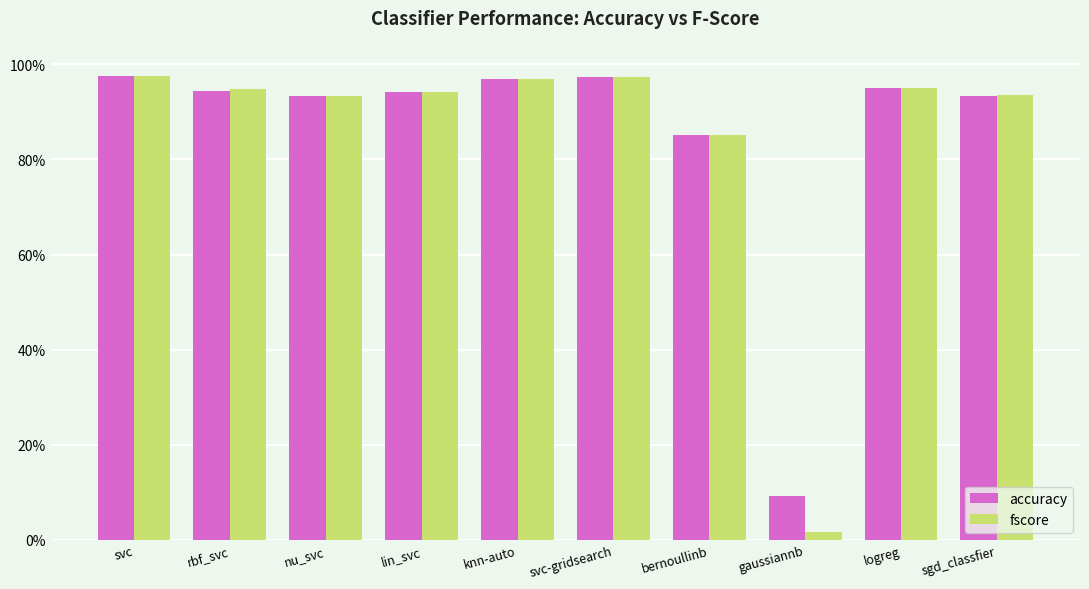

What are all the series names shown in the legend?

accuracy, fscore